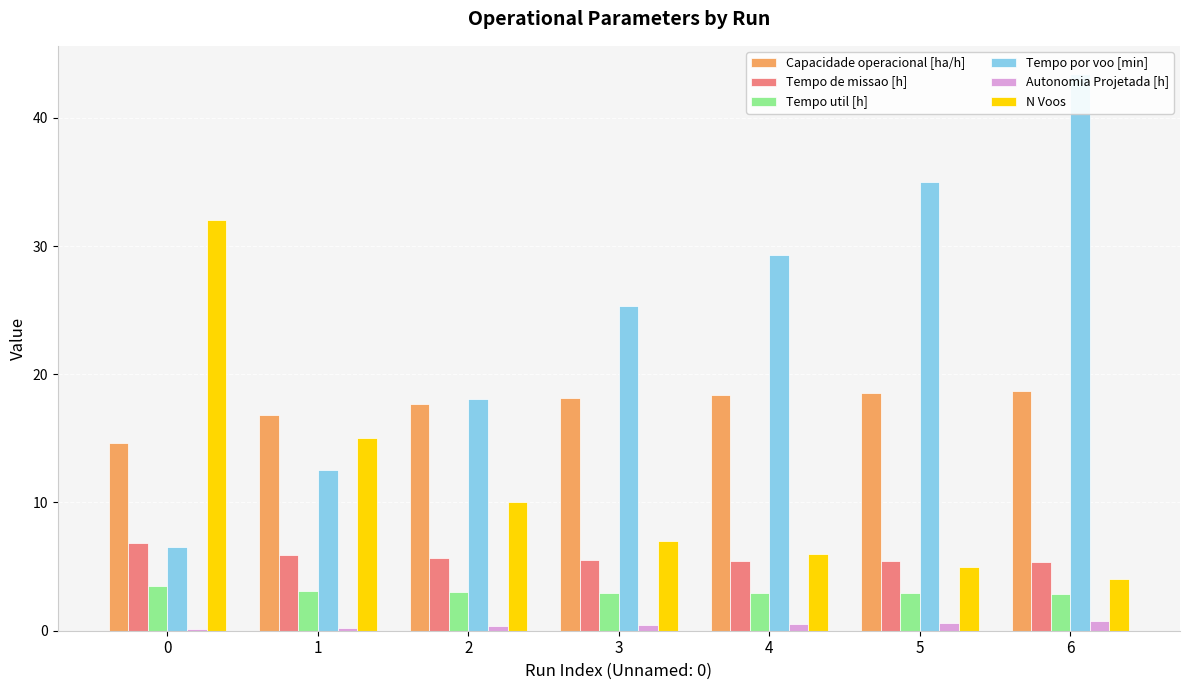

What is the smallest value displayed?

0.1